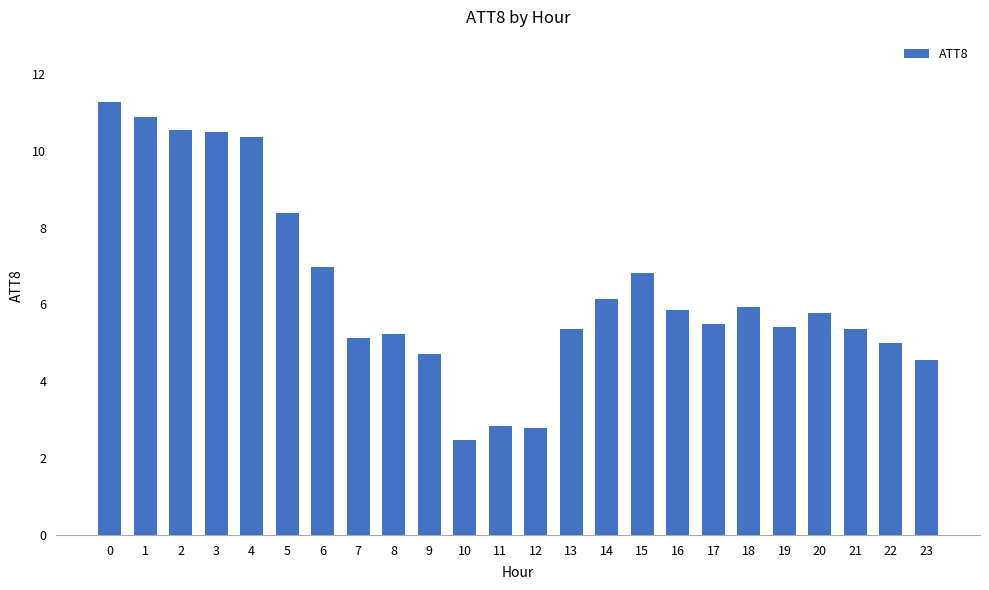

Which has a higher value, 2 or 7?

2